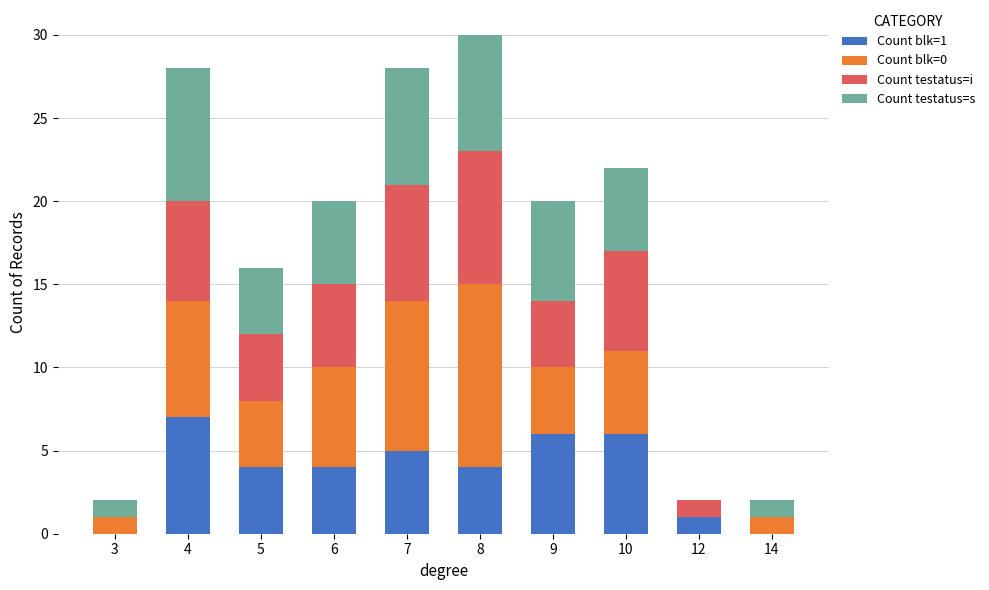

True or false: Count blk=1 has a value of 6 at 9.

True